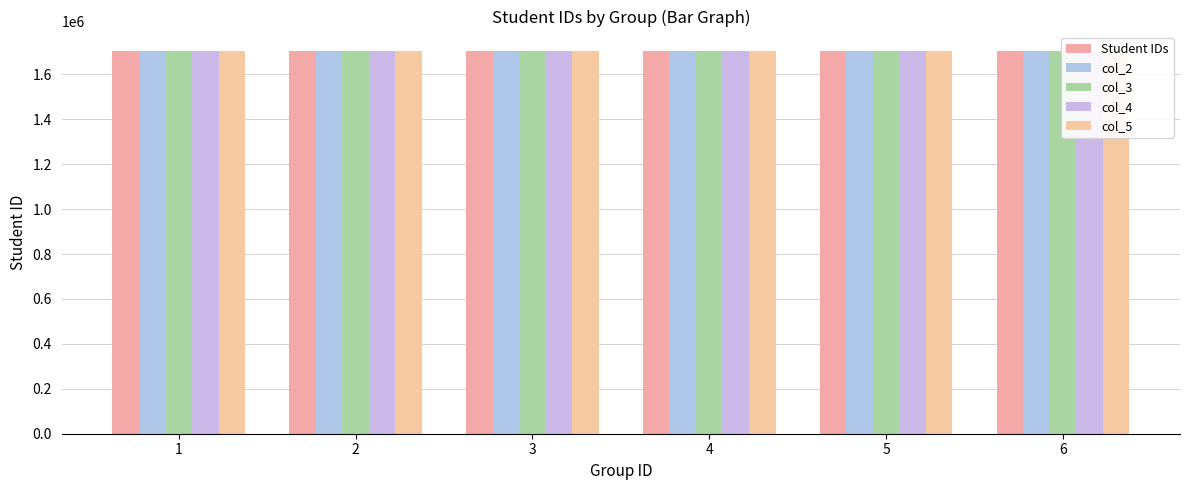

At how many categories does at least one series exceed 1705007?

6